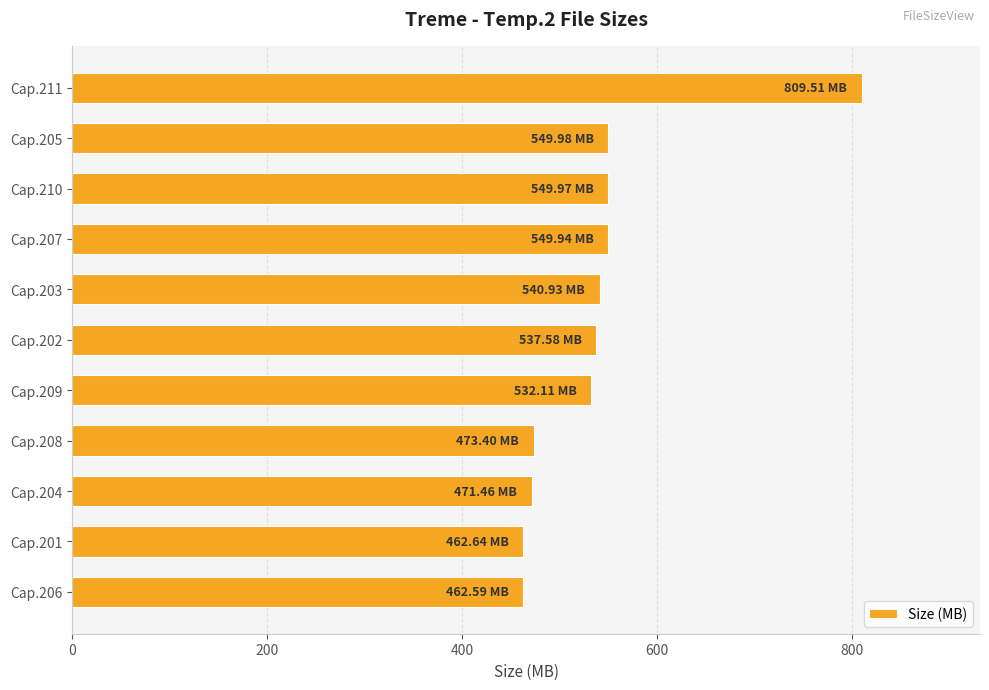

Between Cap.211 and Cap.203, which is larger?

Cap.211